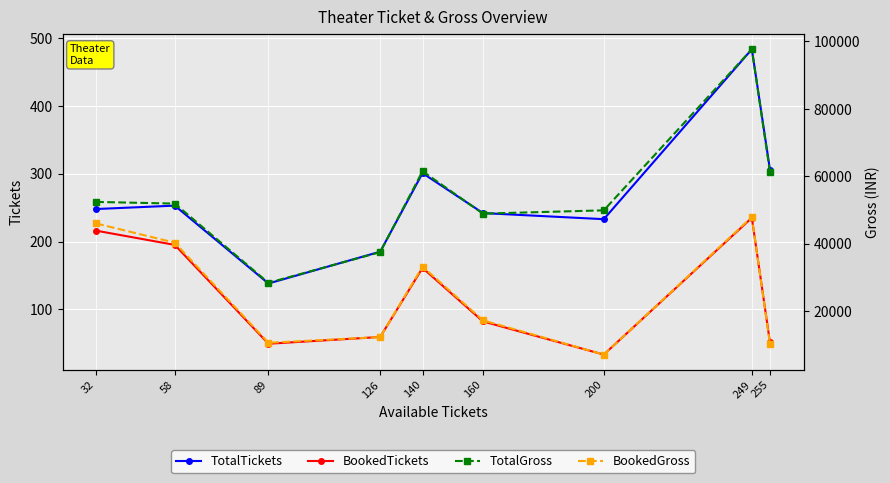

True or false: BookedGross has a value of 47900 at 249.

True